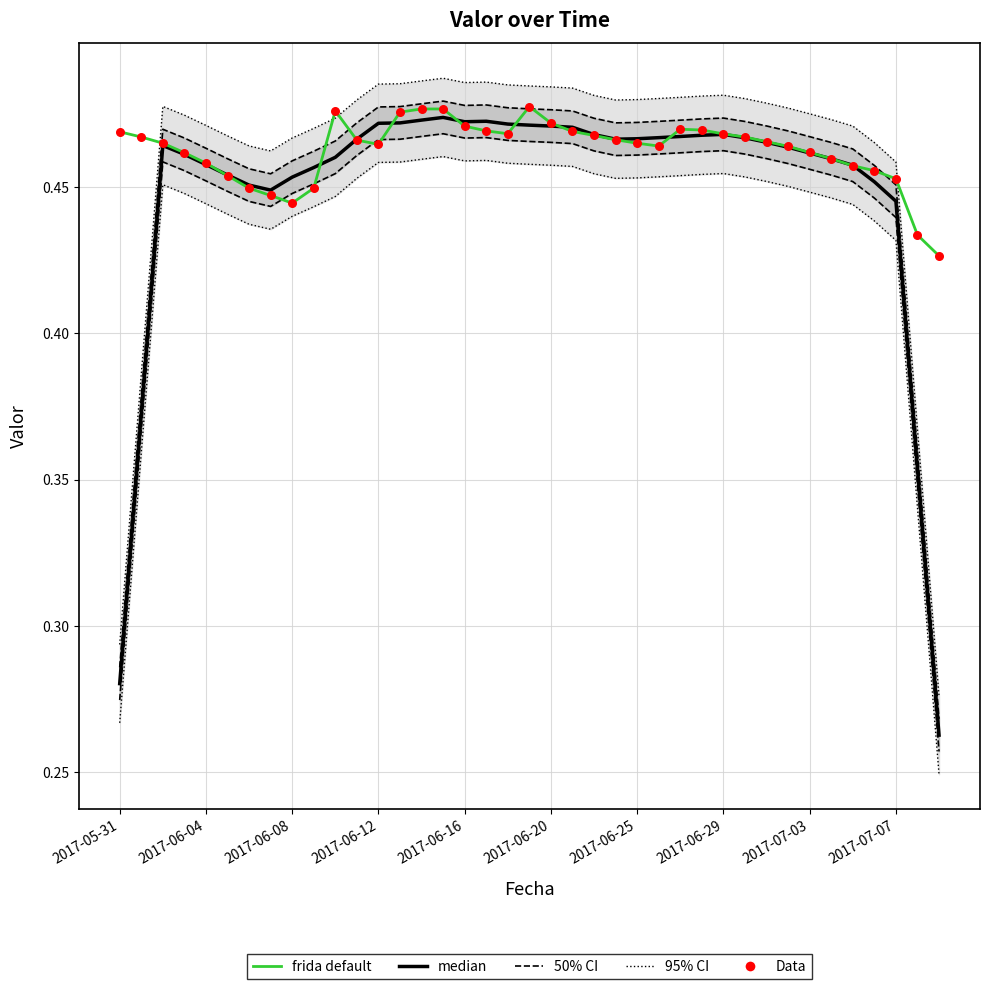

At how many categories does at least one series exceed 0?

39